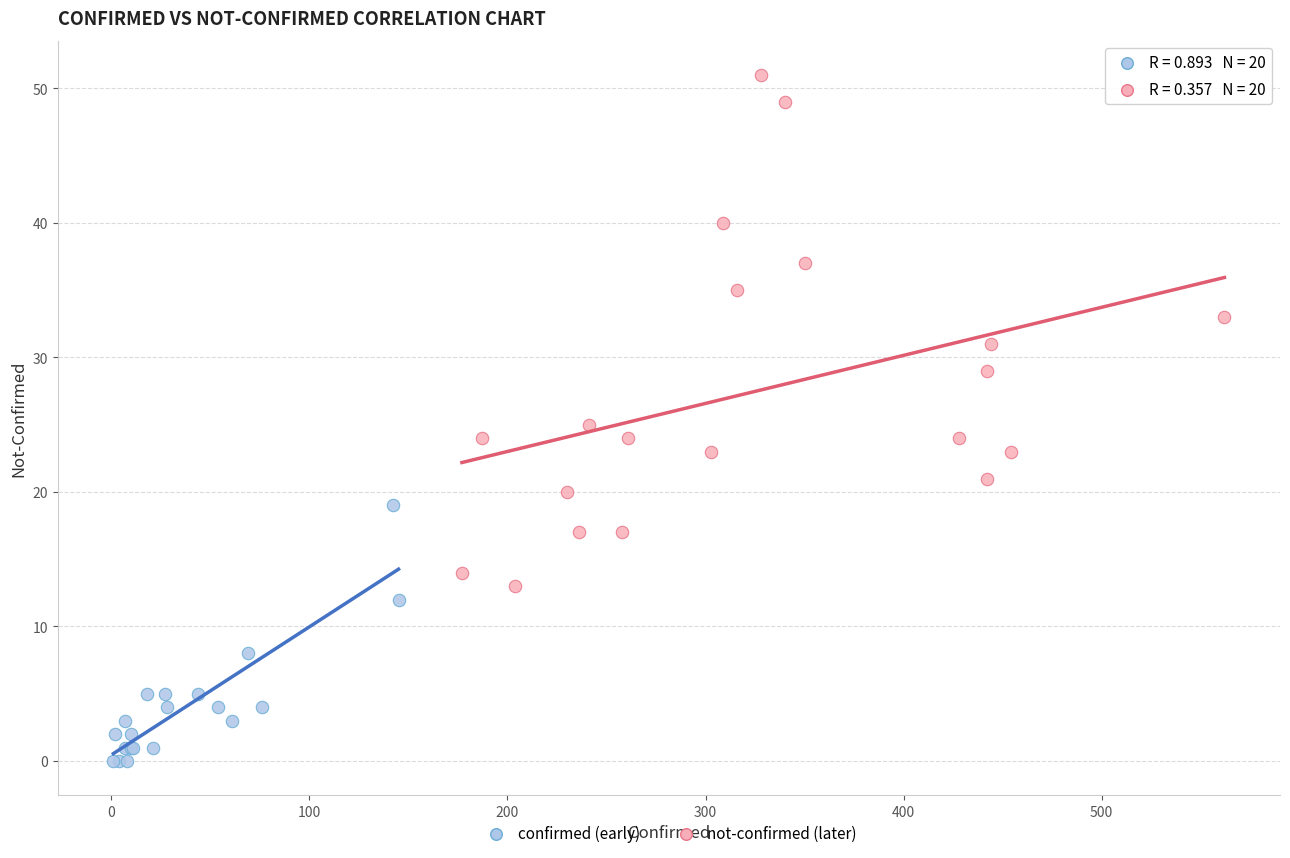

Which series has the widest spread of Y values?

not-confirmed (later)